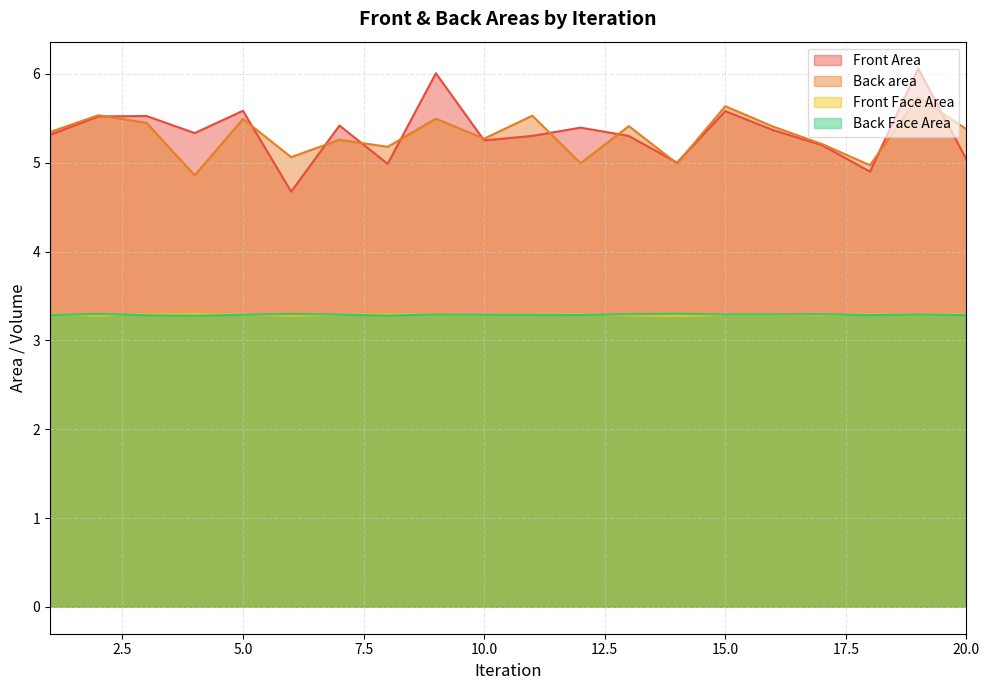

Reading left to right, transcribe all the data shown in this chart.

Front Area: 1=5.3	2=5.5	3=5.5	4=5.3	5=5.6	6=4.7	7=5.4	8=5.0	9=6.0	10=5.3	11=5.3	12=5.4	13=5.3	14=5.0	15=5.6	16=5.4	17=5.2	18=4.9	19=6.1	20=5.0
Back area: 1=5.3	2=5.5	3=5.4	4=4.9	5=5.5	6=5.1	7=5.3	8=5.2	9=5.5	10=5.3	11=5.5	12=5.0	13=5.4	14=5.0	15=5.6	16=5.4	17=5.2	18=5.0	19=5.7	20=5.4
Front Face Area: 1=3.3	2=3.3	3=3.3	4=3.3	5=3.3	6=3.3	7=3.3	8=3.3	9=3.3	10=3.3	11=3.3	12=3.3	13=3.3	14=3.3	15=3.3	16=3.3	17=3.3	18=3.3	19=3.3	20=3.3
Back Face Area: 1=3.3	2=3.3	3=3.3	4=3.3	5=3.3	6=3.3	7=3.3	8=3.3	9=3.3	10=3.3	11=3.3	12=3.3	13=3.3	14=3.3	15=3.3	16=3.3	17=3.3	18=3.3	19=3.3	20=3.3